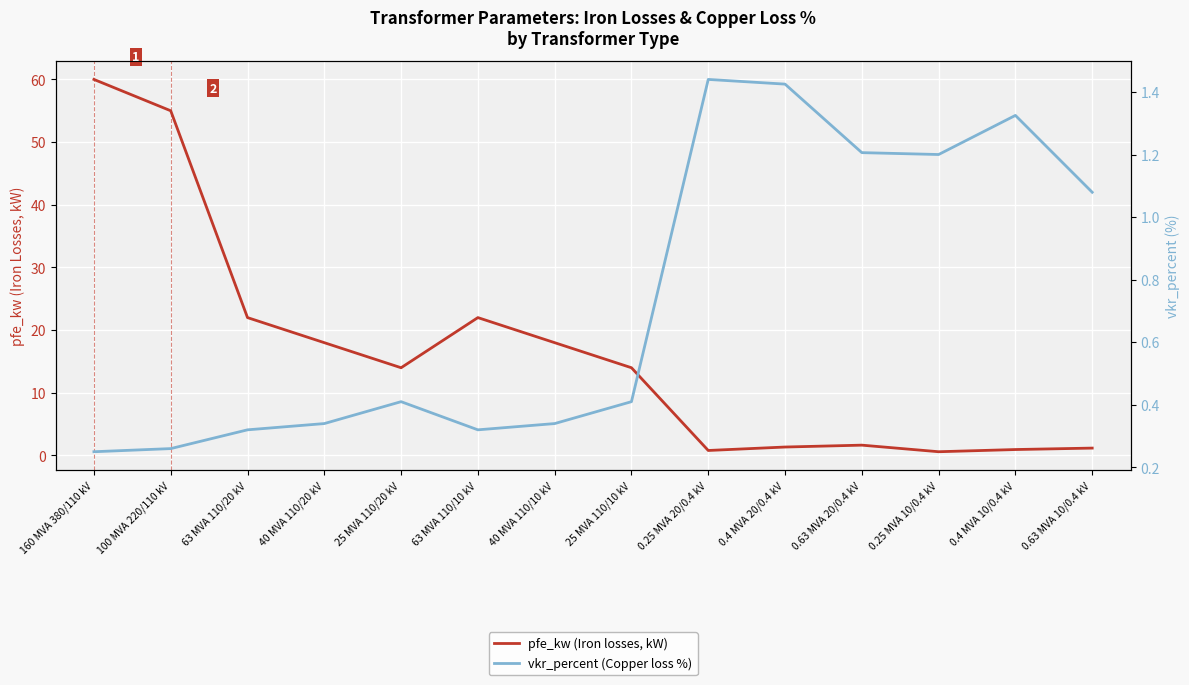

Which series has the widest spread of values?

pfe_kw (Iron losses, kW)